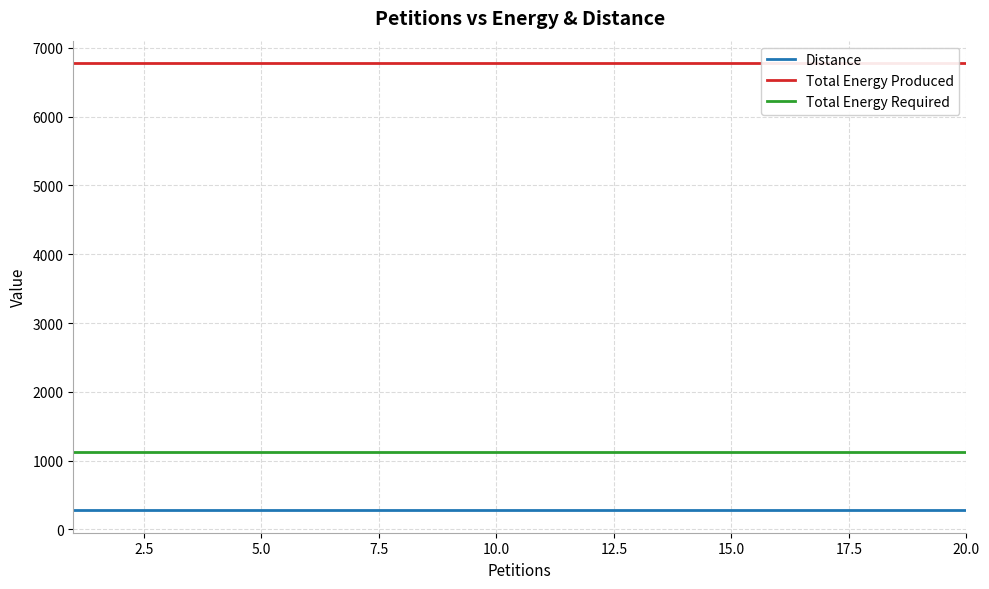

What is the highest value of the Total Energy Required series?

1130